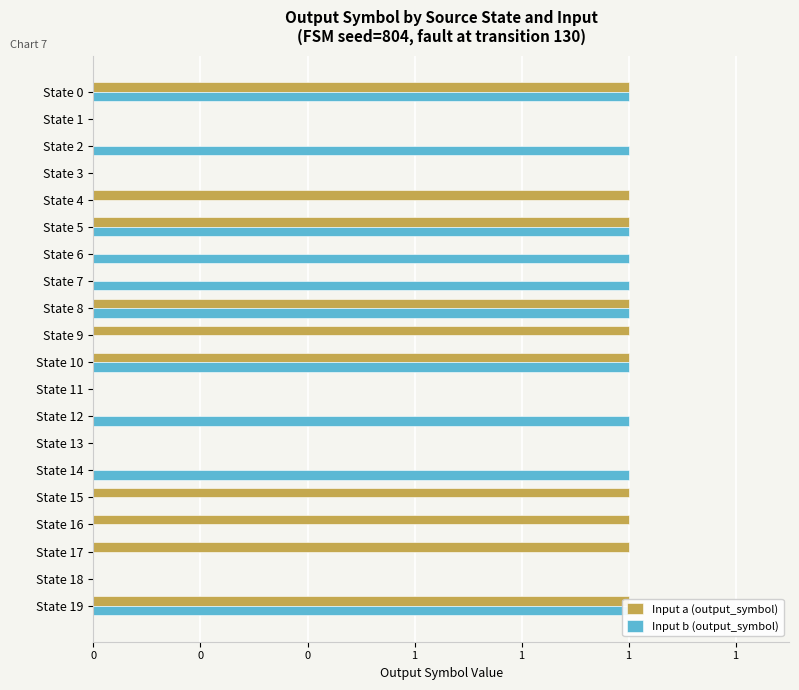

True or false: Input a (output_symbol) has a value of 1 at State 8.

True